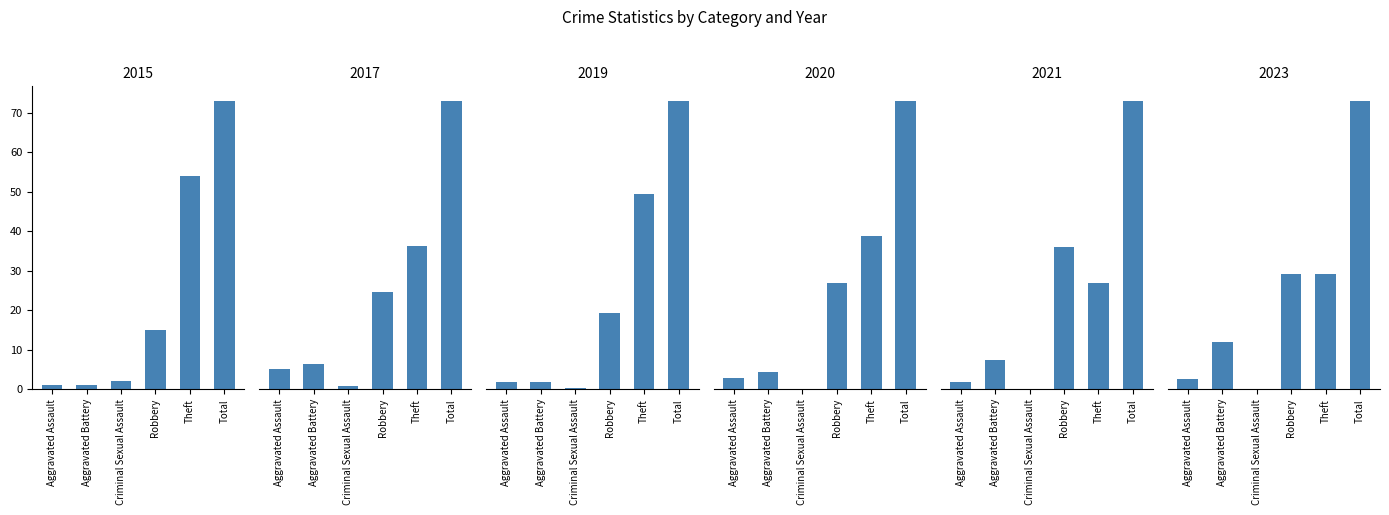

What are all the series names shown in the legend?

2015, 2017, 2019, 2020, 2021, 2023